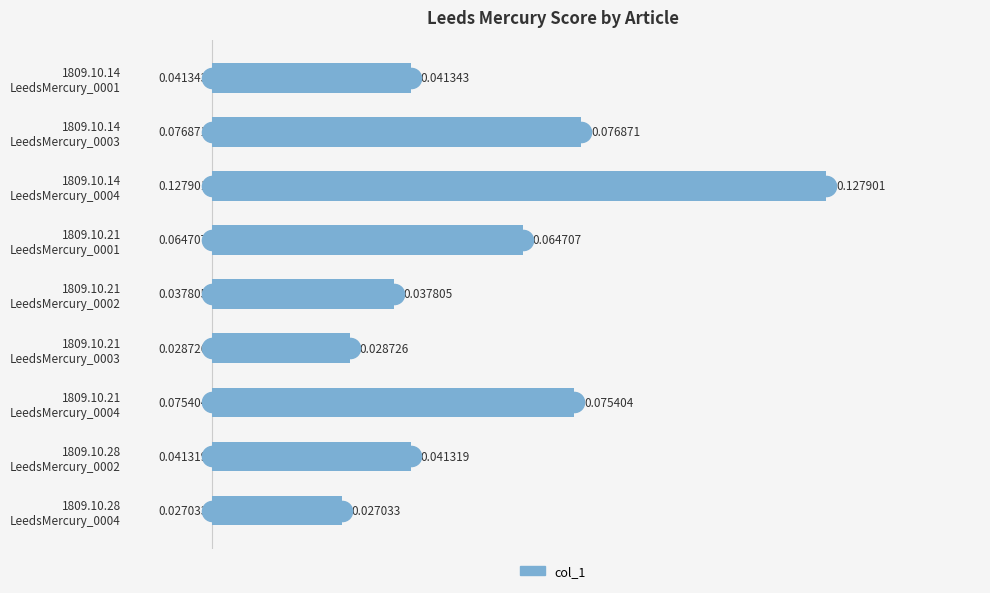

Count the number of categories in the chart.

9